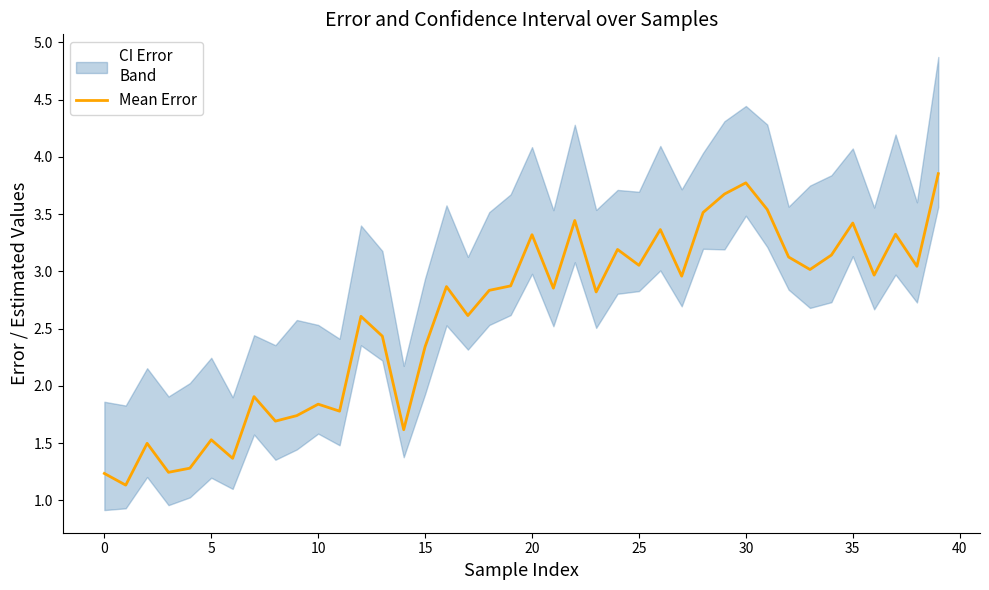

What is the difference between the values at 35 and 20?

0.2